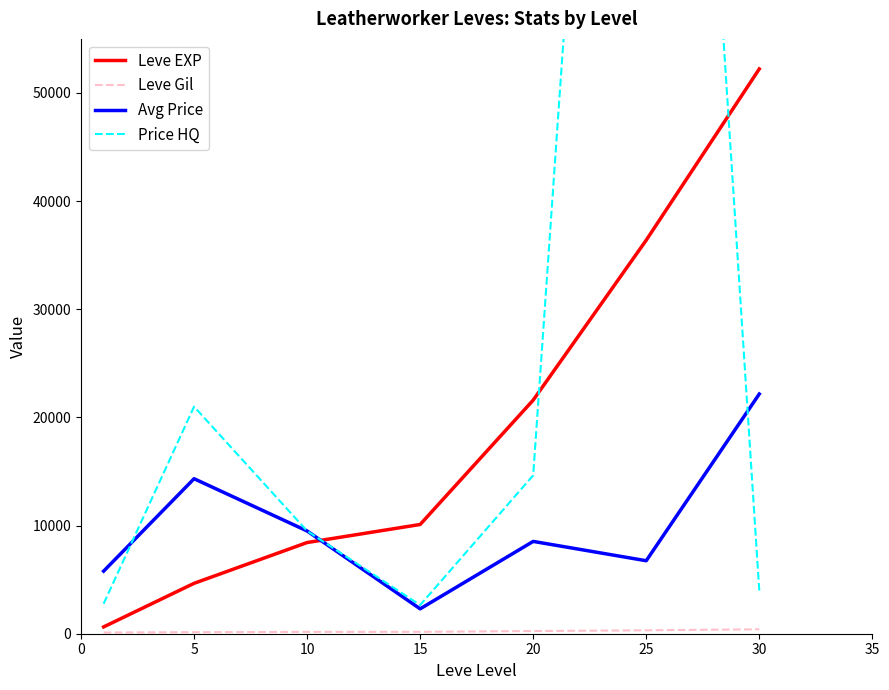

How many intersections are there between Avg Price and Leve EXP?

1